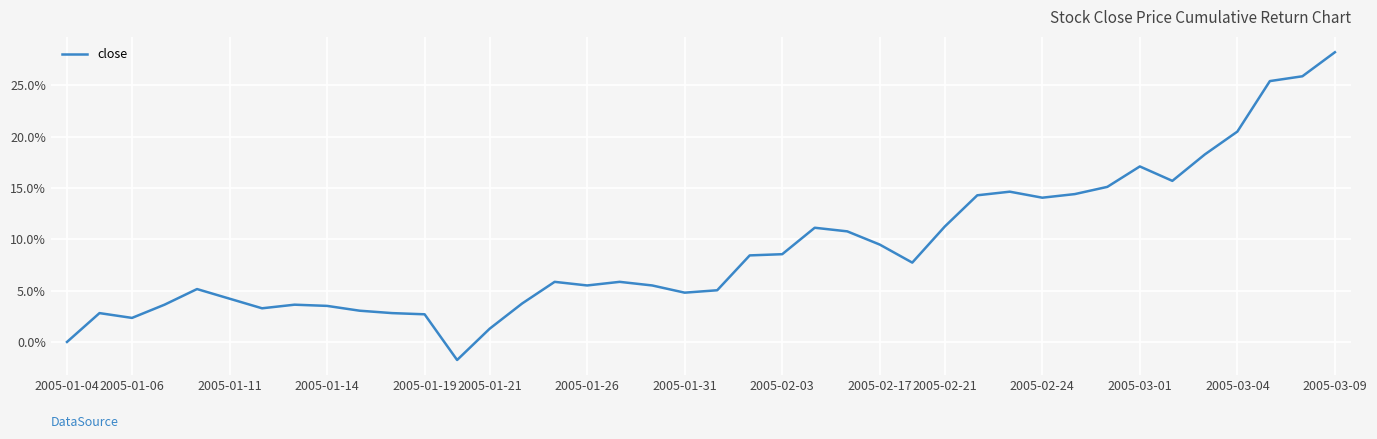

What is the maximum value shown in the chart?

28.2